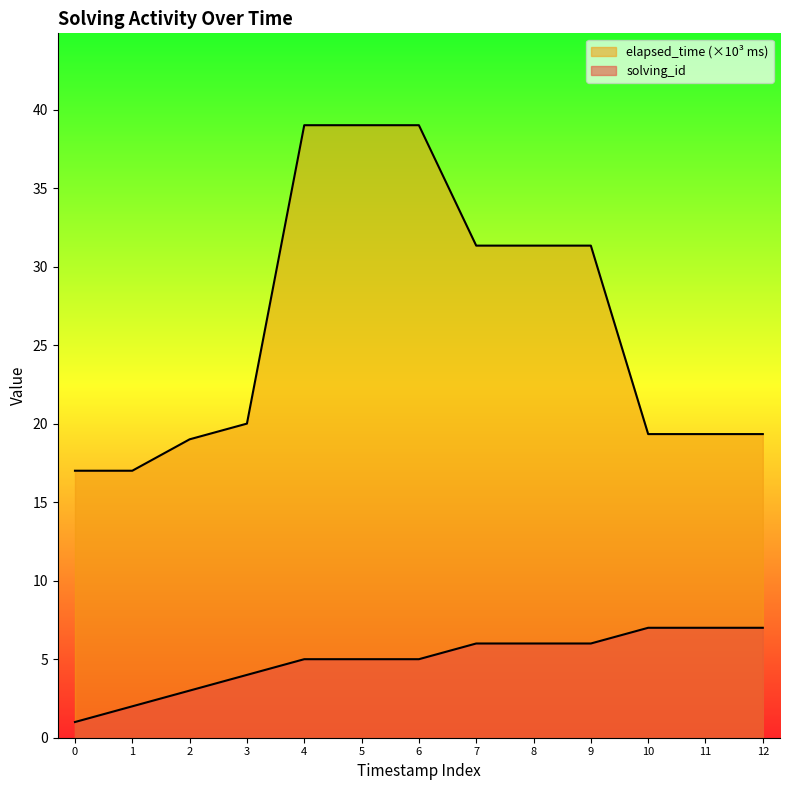

Is the value of elapsed_time at 3 greater than the value of solving_id at 12?

Yes